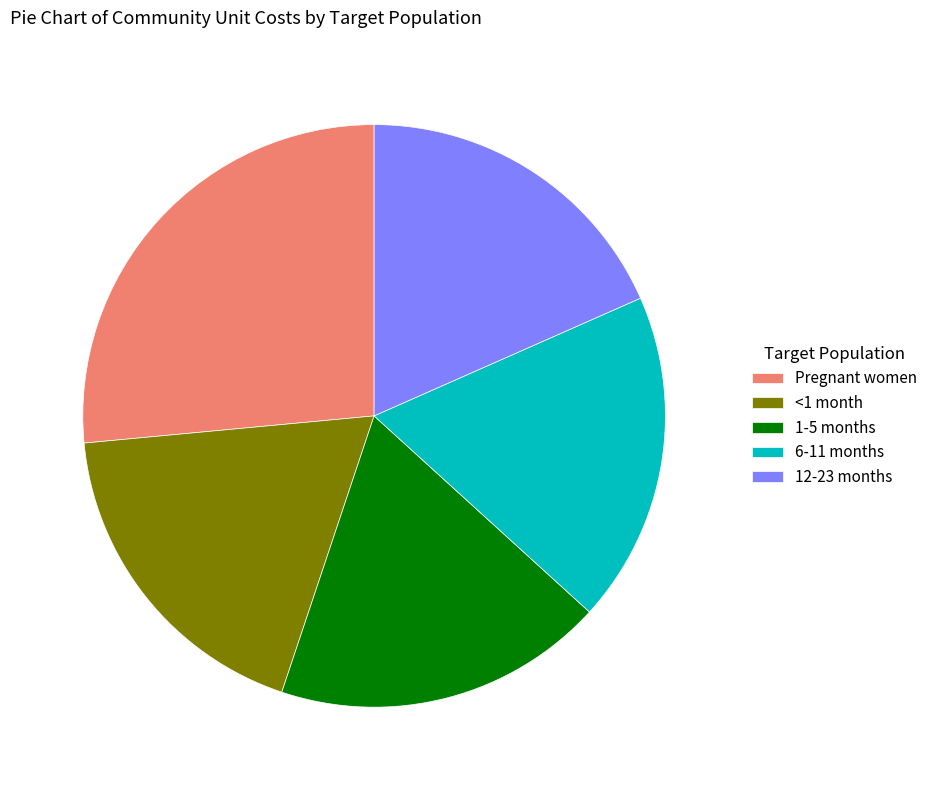

Is it true that Pregnant women is 21% of the pie?

False